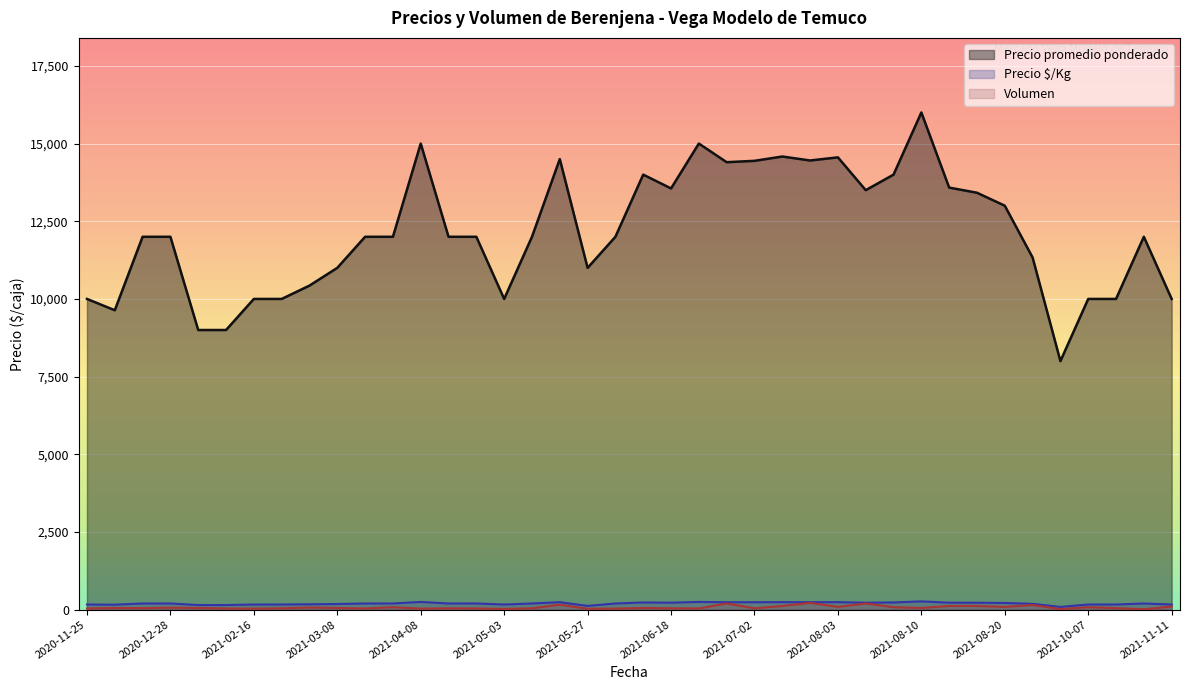

What is the minimum value shown in the chart?

15